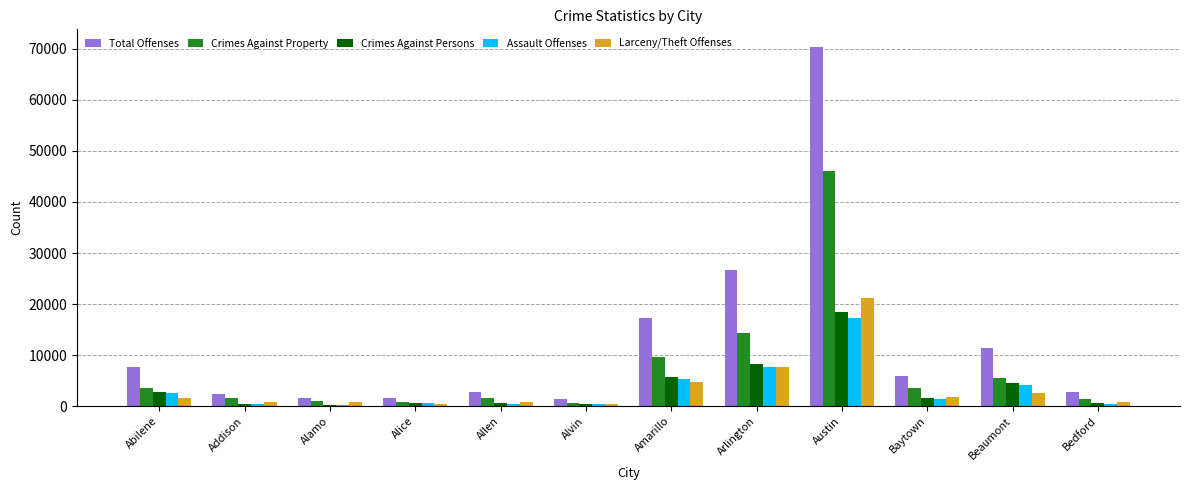

The Total Offenses series shows 7636 at Abilene. True or false?

True